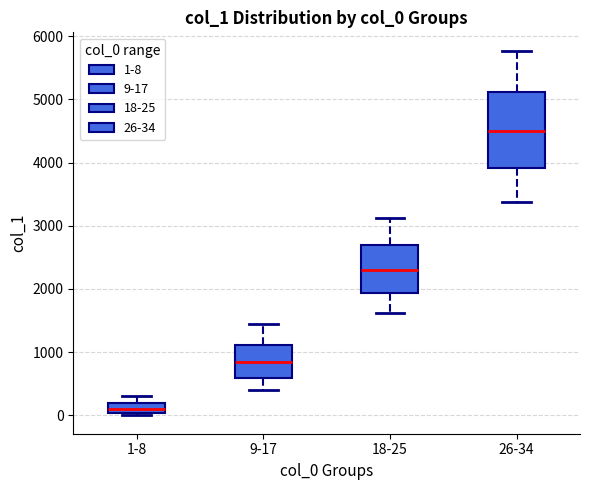

Where does the lower whisker of the box for 18-25 end on the y-axis? The values are not printed on the chart, so give them approximately, as read against the axis.

1600